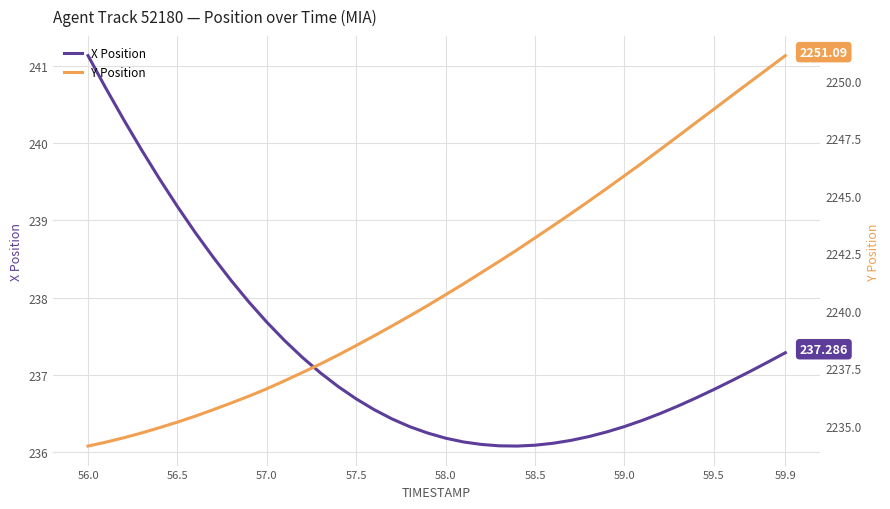

True or false: Y Position and X Position intersect in this chart.

False